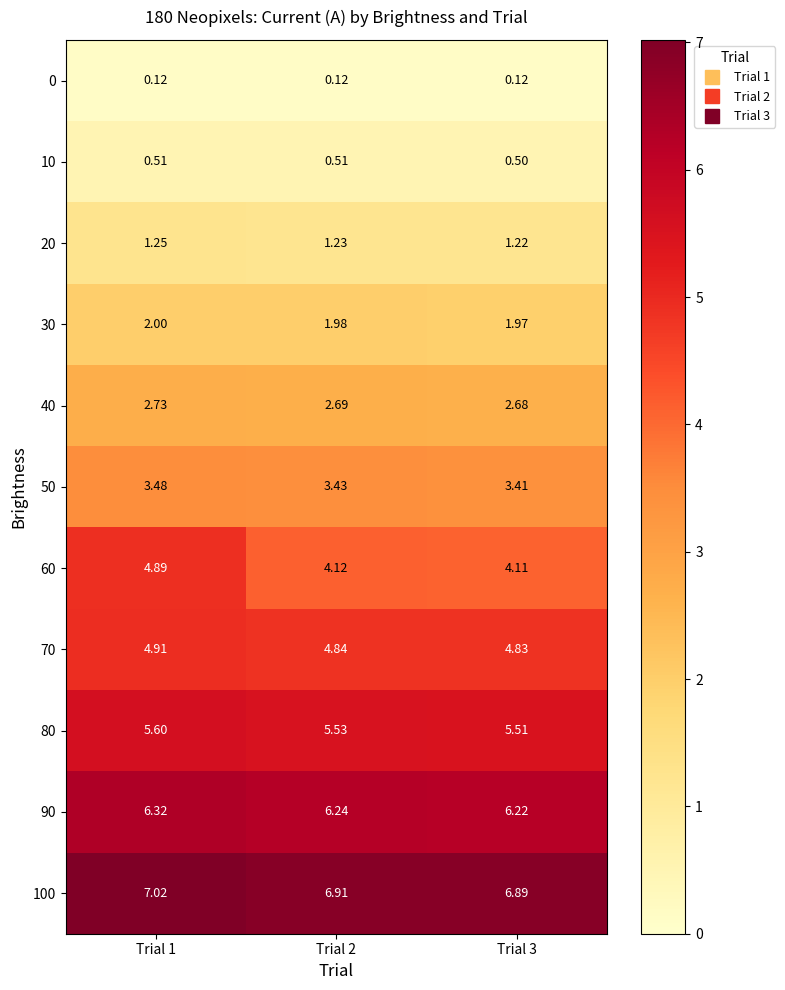

What is the difference between the highest and lowest values at Trial 3?

6.8